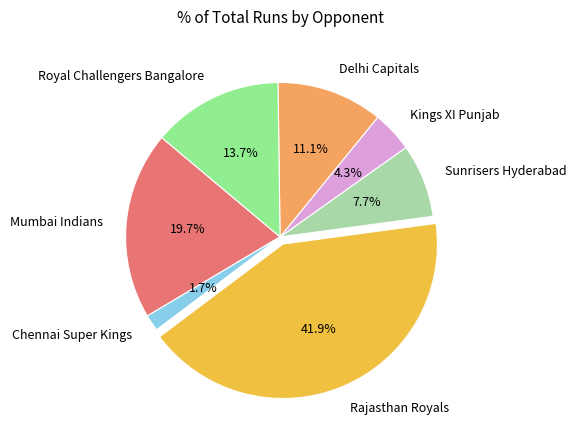

To the nearest percent, what is the combined percentage of Delhi Capitals and Sunrisers Hyderabad?

19%